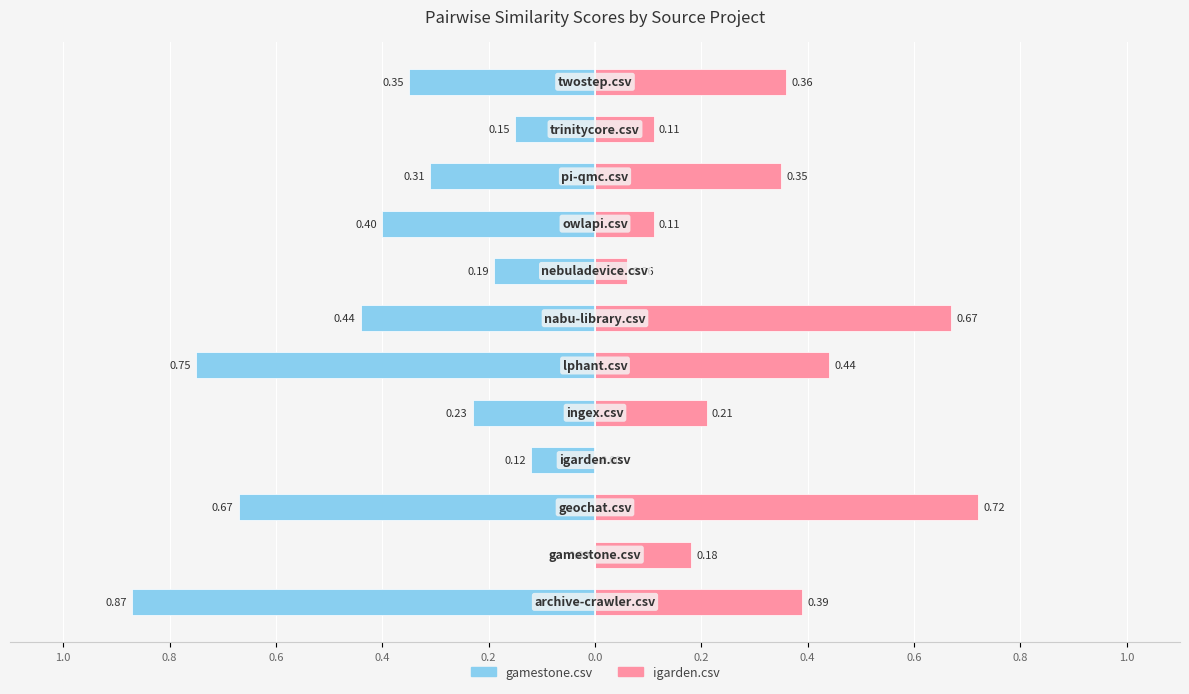

How many bars are there in total?

24